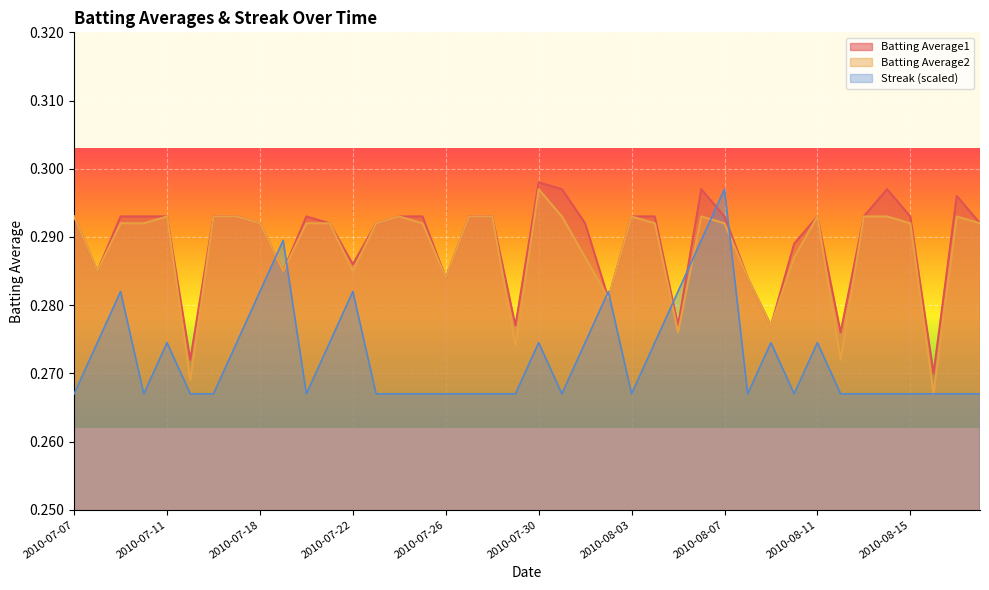

After their last crossing, which series has the higher values: Batting Average2 or Streak?

Batting Average2